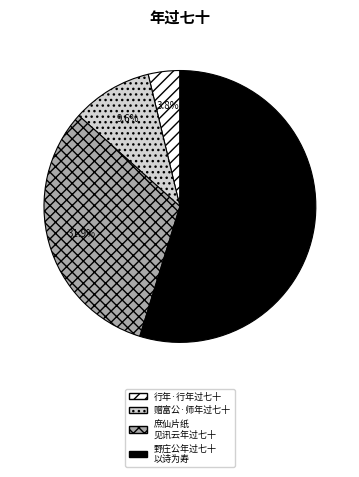

Does any single category account for the majority?

Yes